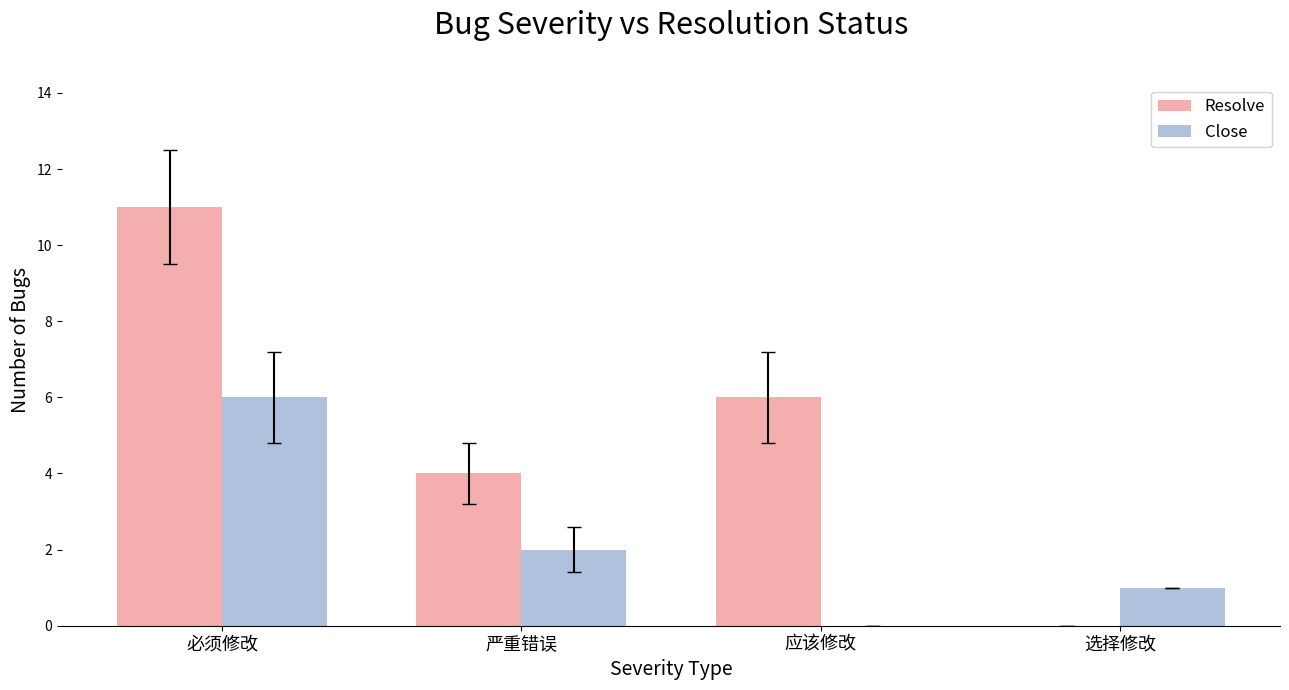

True or false: Resolve has a value of 4 at 严重错误.

True